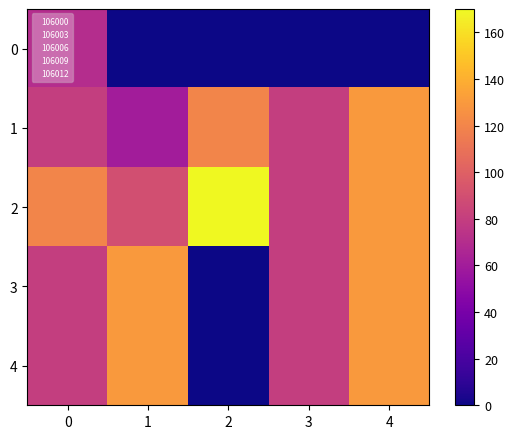

Reading left to right, list all the values displayed in this chart.

0: 0=70	1=0	2=0	3=0	4=0
1: 0=80	1=60	2=120	3=80	4=130
2: 0=120	1=90	2=170	3=80	4=130
3: 0=80	1=130	2=0	3=80	4=130
4: 0=80	1=130	2=0	3=80	4=130